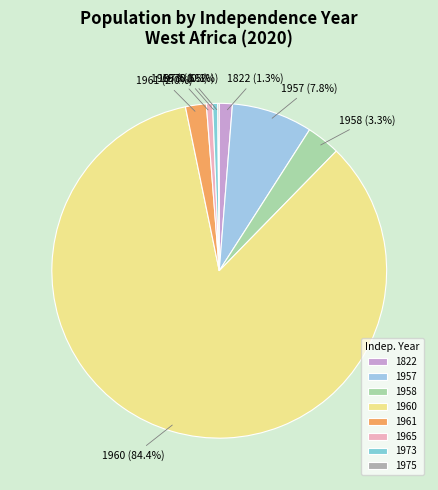

Does 1960 represent more than half of the total?

Yes